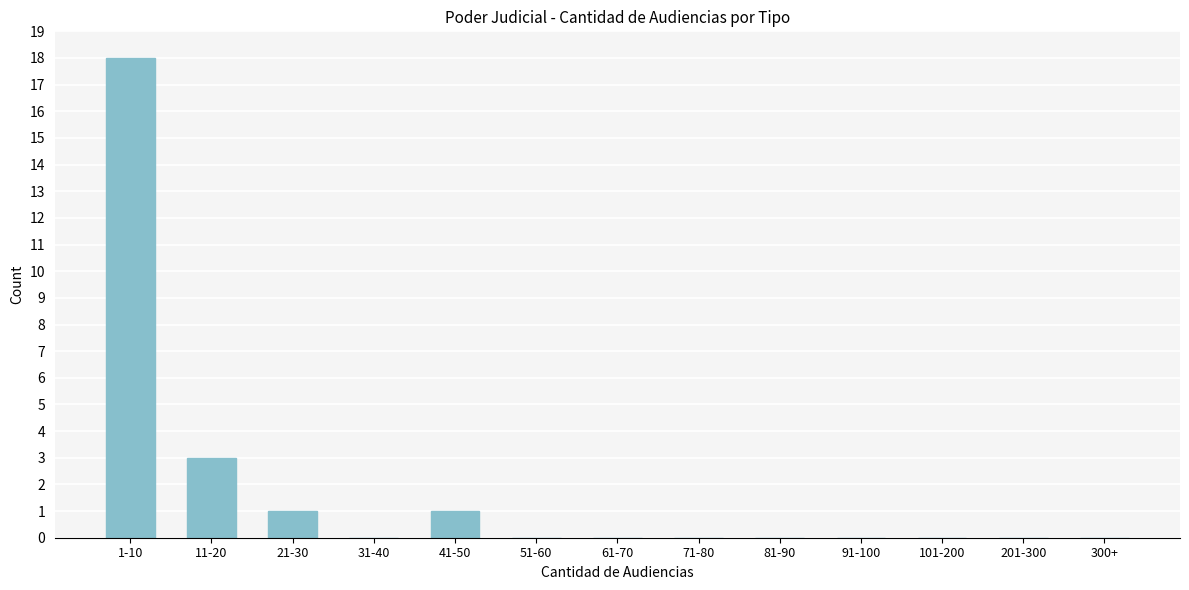

Reading left to right, transcribe all the data shown in this chart.

1-10=18	11-20=3	21-30=1	31-40=0	41-50=1	51-60=0	61-70=0	71-80=0	81-90=0	91-100=0	101-200=0	201-300=0	300+=0